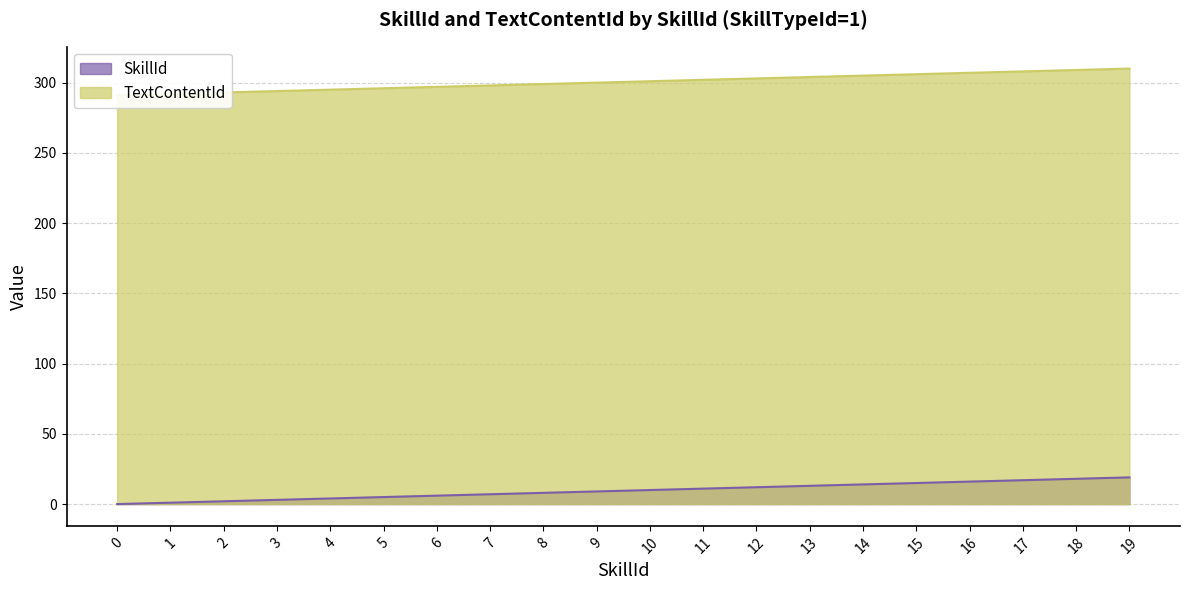

Reading left to right, list all the values displayed in this chart.

SkillId: 0=0	1=1	2=2	3=3	4=4	5=5	6=6	7=7	8=8	9=9	10=10	11=11	12=12	13=13	14=14	15=15	16=16	17=17	18=18	19=19
TextContentId: 0=291	1=292	2=293	3=294	4=295	5=296	6=297	7=298	8=299	9=300	10=301	11=302	12=303	13=304	14=305	15=306	16=307	17=308	18=309	19=310